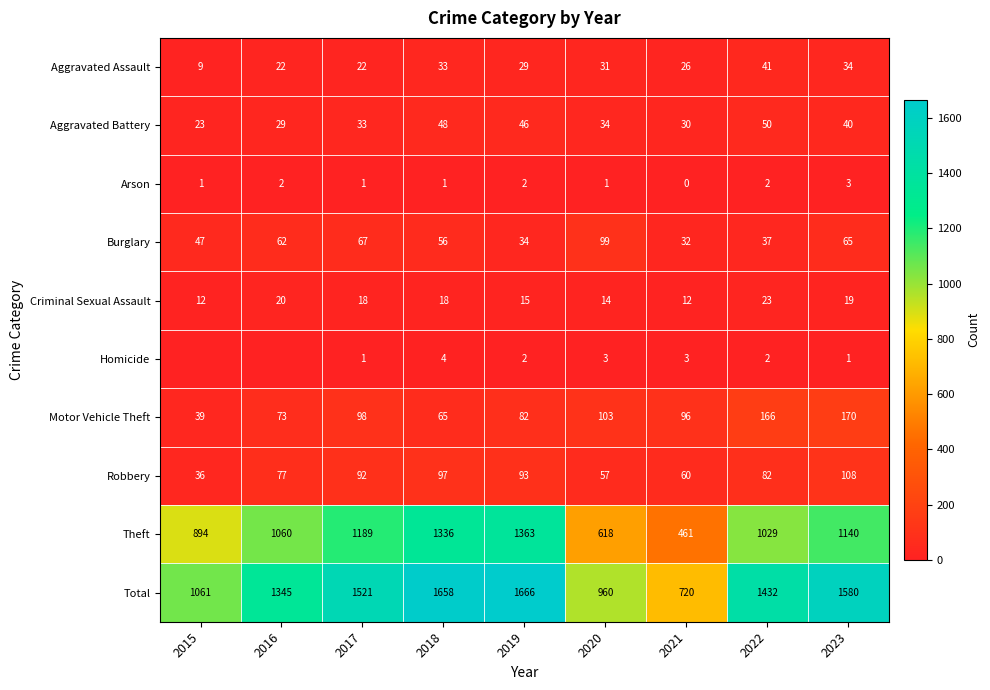

Where is Burglary nearest to the value 65?

2023